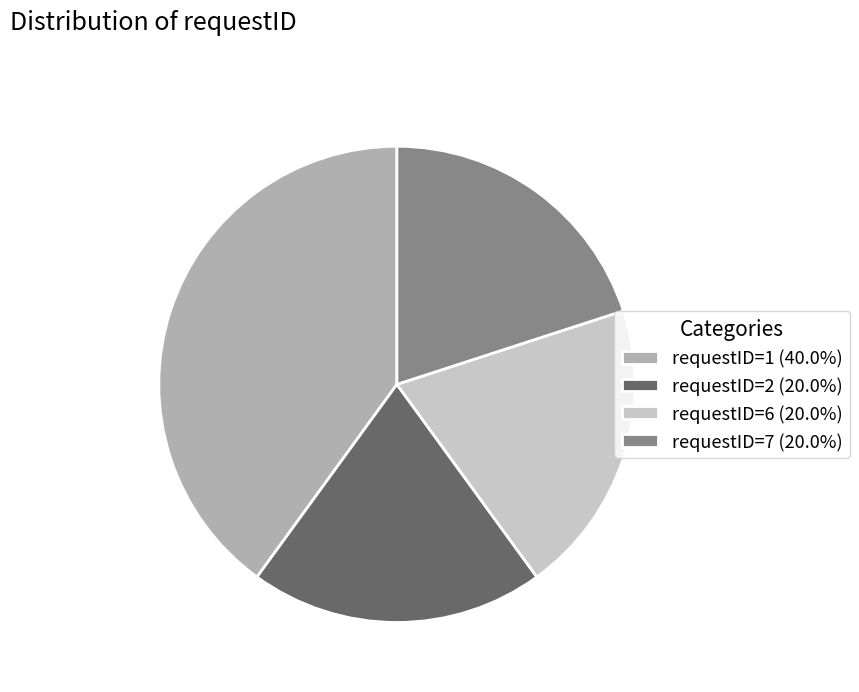

Approximately how many times larger is the value at requestID=1 (40.0%) compared to requestID=6 (20.0%)?

2.0